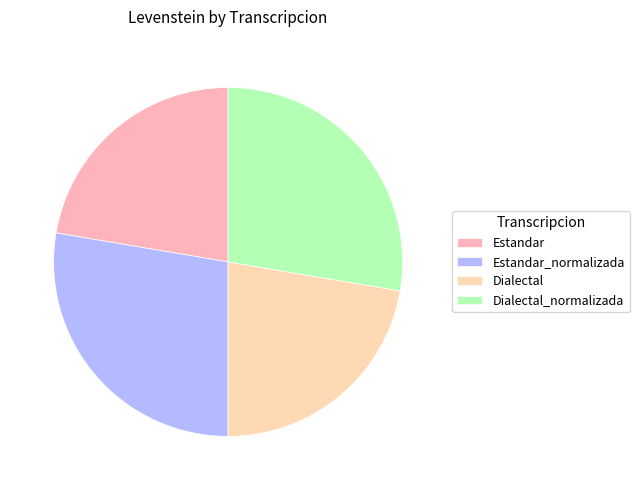

What is the change in value from Estandar to Estandar_normalizada?

+10.4